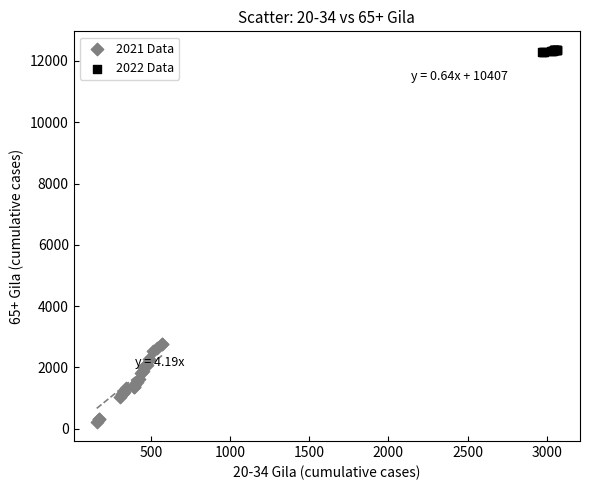

Which series contains the highest Y value?

2022 Data